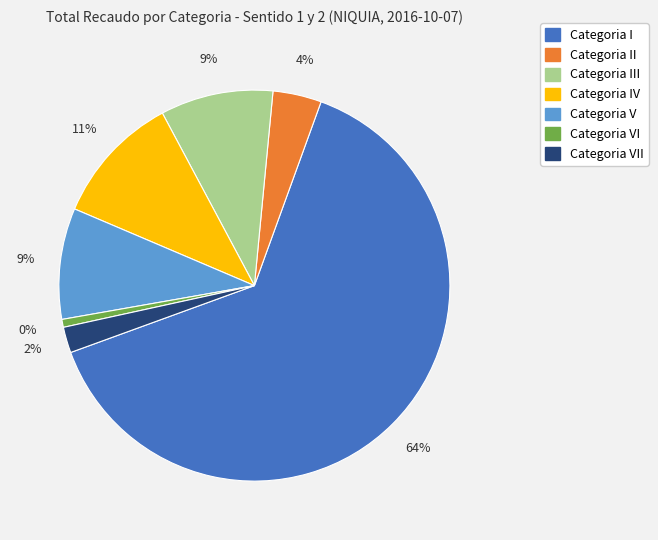

Between VI and IV, which is larger?

IV